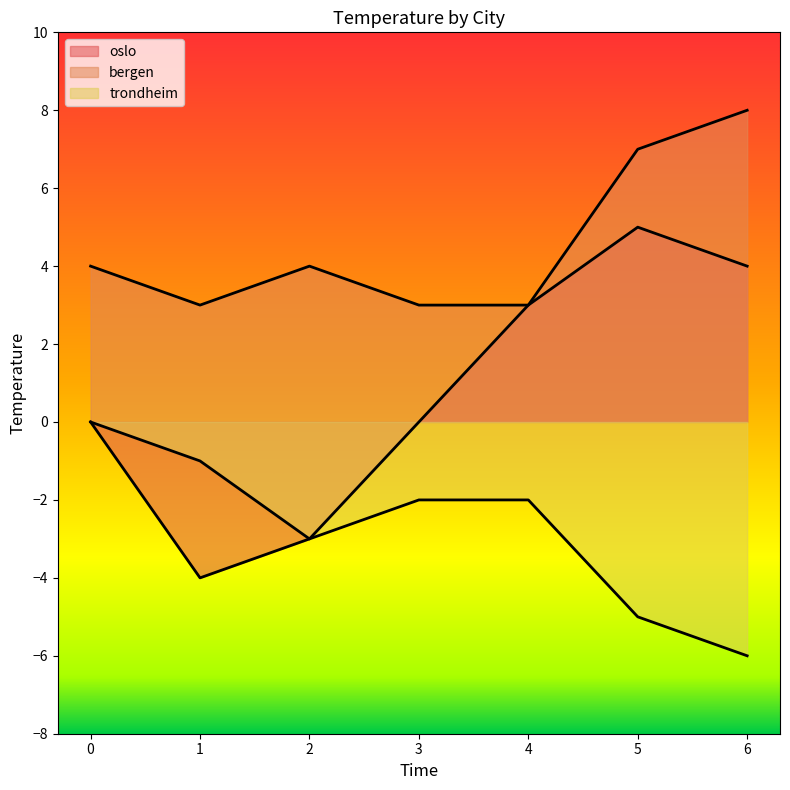

True or false: trondheim and oslo cross at least once.

False